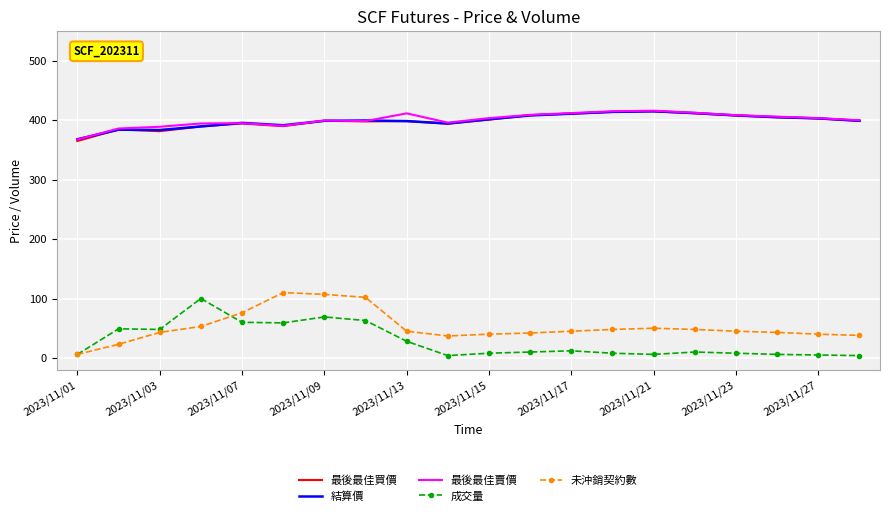

True or false: 最後最佳買價 and 未沖銷契約數 intersect in this chart.

False